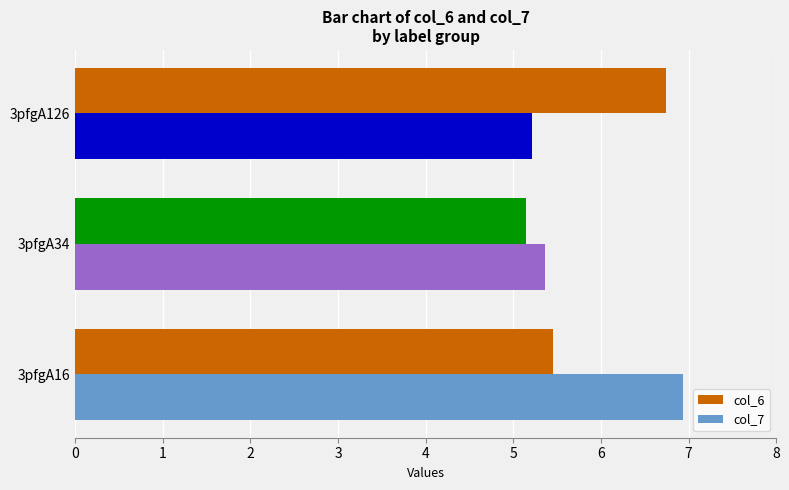

The value of col_6 at 3pfgA34 is 5.1. True or false?

True